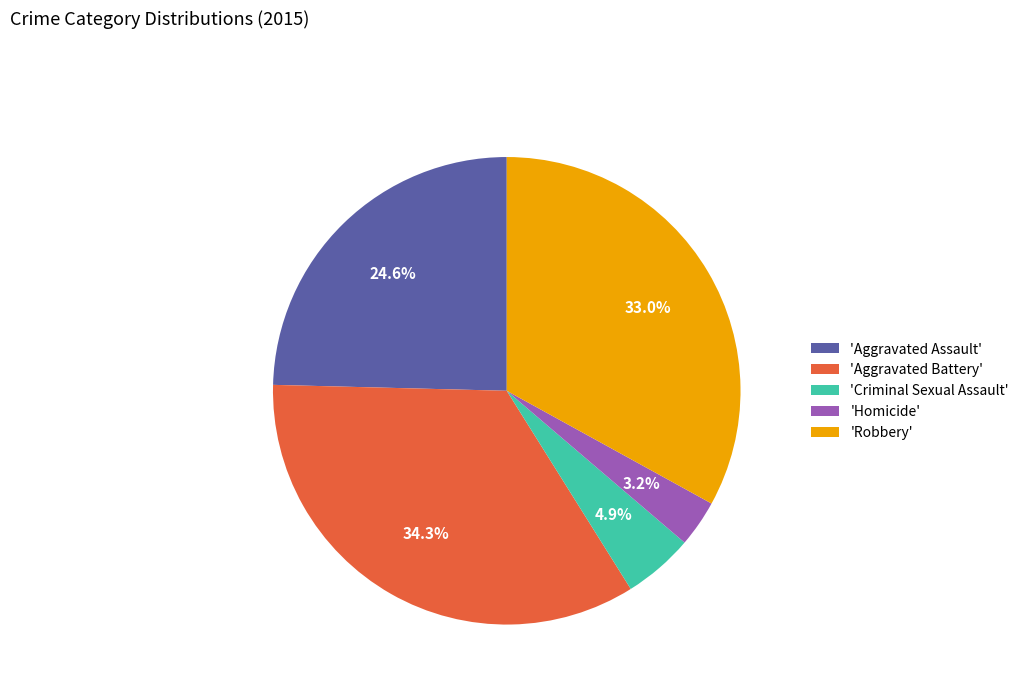

Which slice is the largest?

'Aggravated Battery'